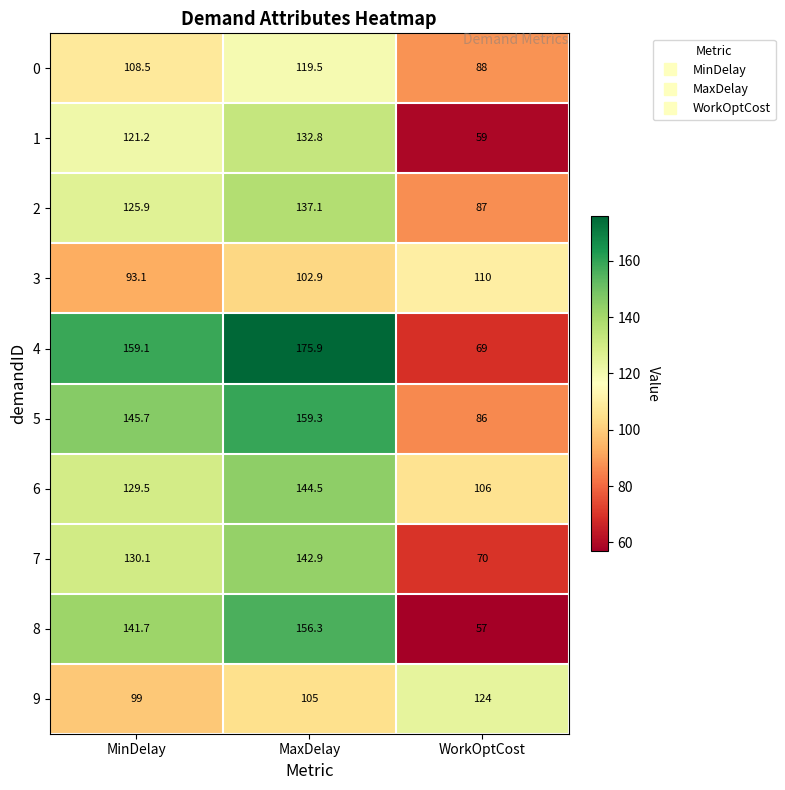

At how many categories does at least one series exceed 106?

3